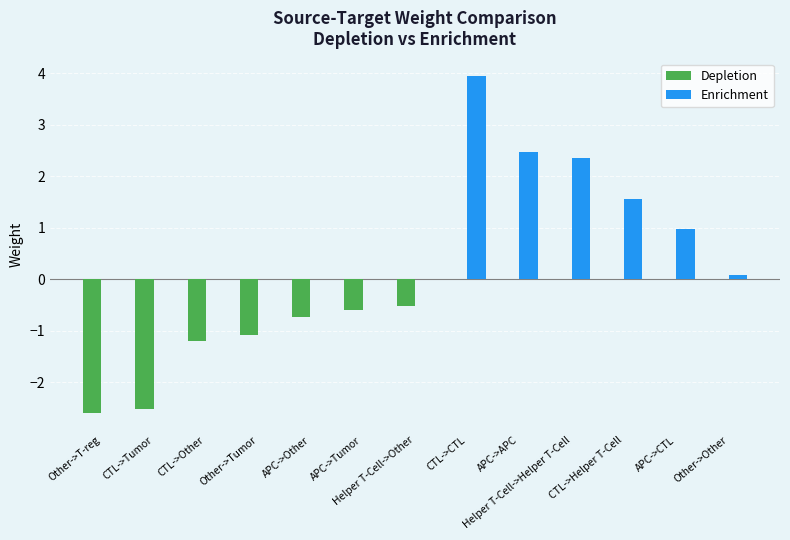

Which series has the largest total across all categories?

Enrichment